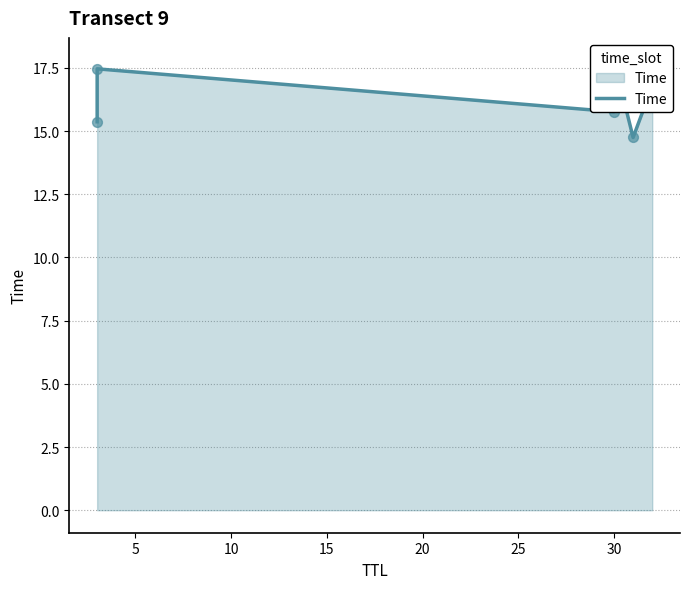

Between 5 and 20, which is larger?

5